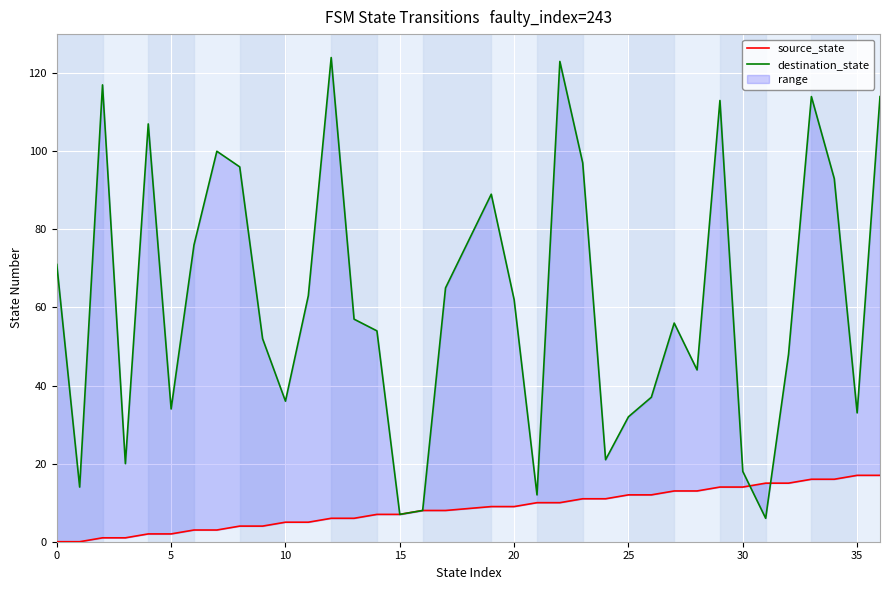

The value of destination_state at 25 is 11. True or false?

False